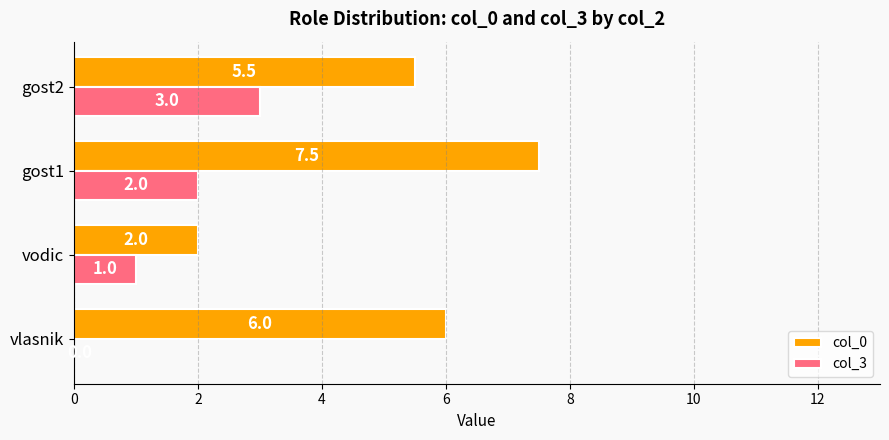

What is the highest value of the col_0 series?

7.5